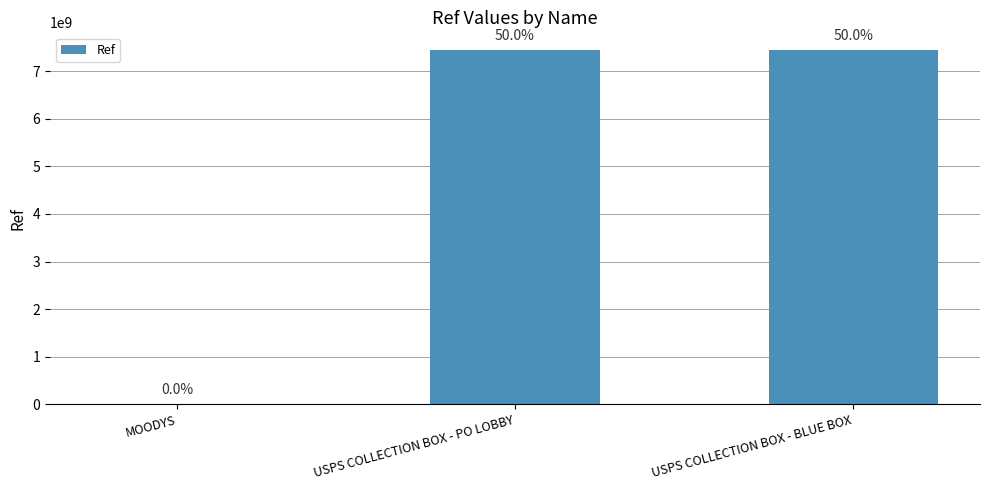

Which has a higher value, USPS COLLECTION BOX - BLUE BOX or USPS COLLECTION BOX - PO LOBBY?

USPS COLLECTION BOX - PO LOBBY